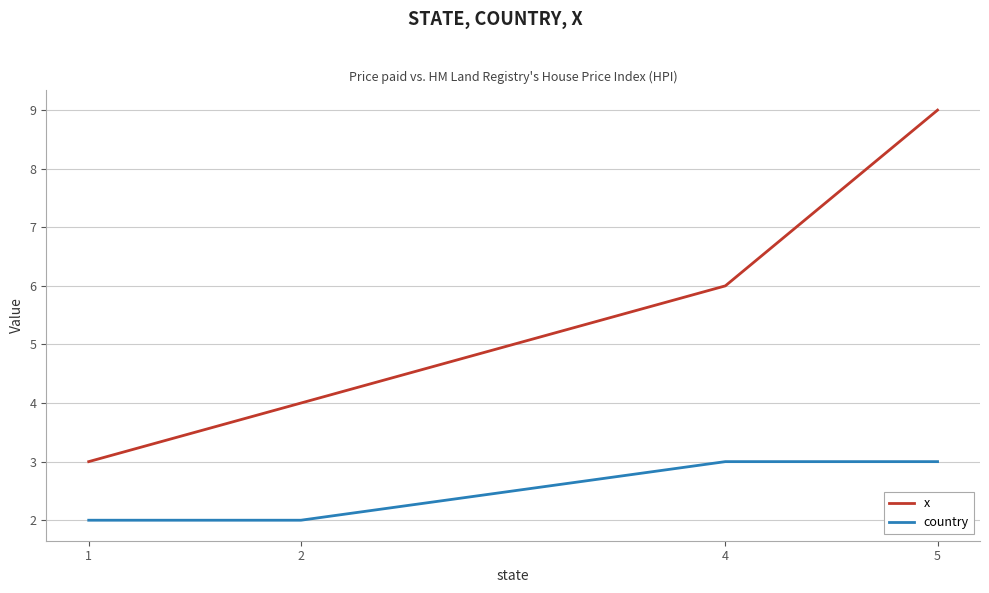

What is the maximum value shown in the chart?

9